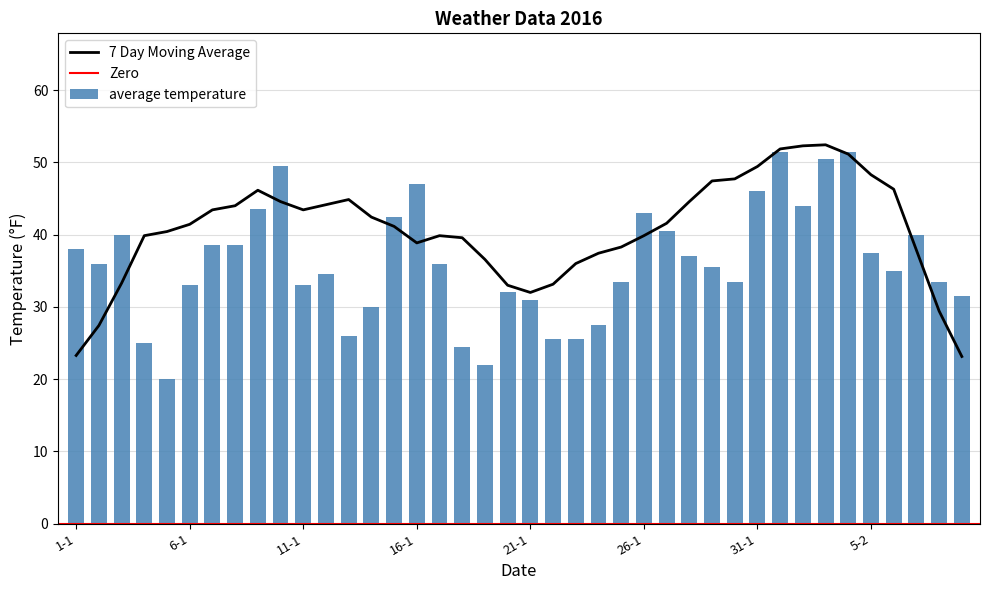

What is the label of the 8th bar from the left?

8-1